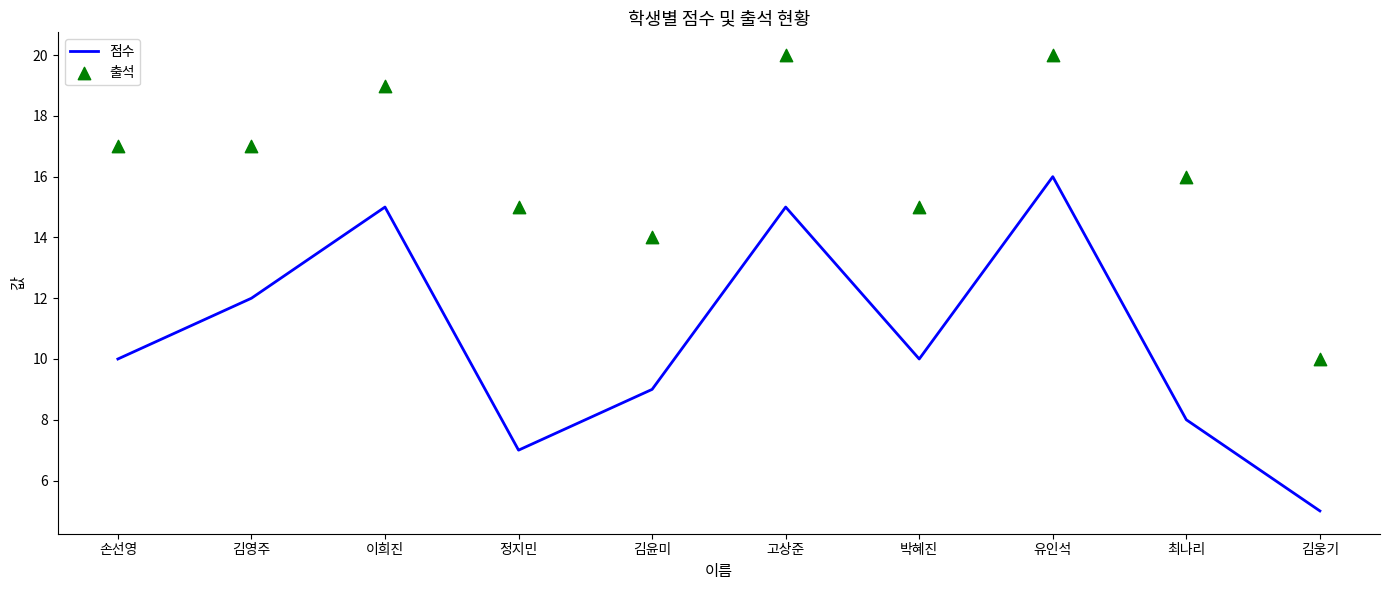

What is the total value across all series at 이희진?

34